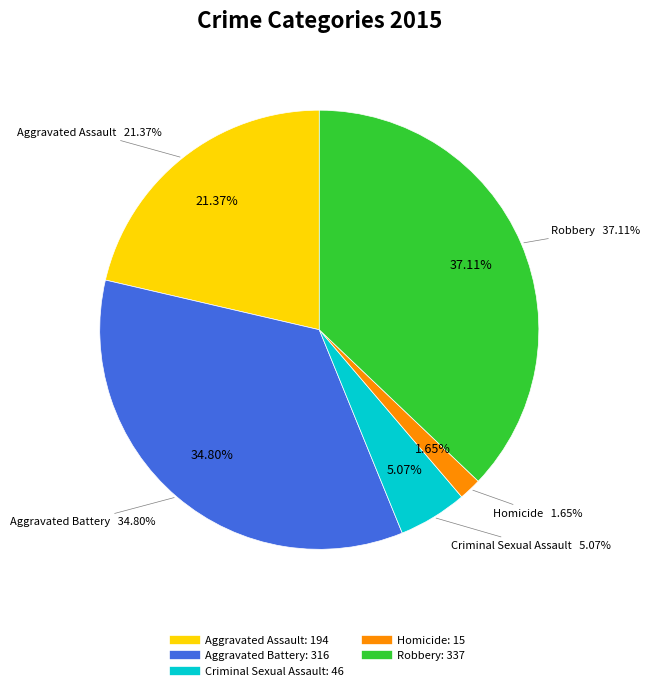

What is the largest slice in the pie chart?

Robbery